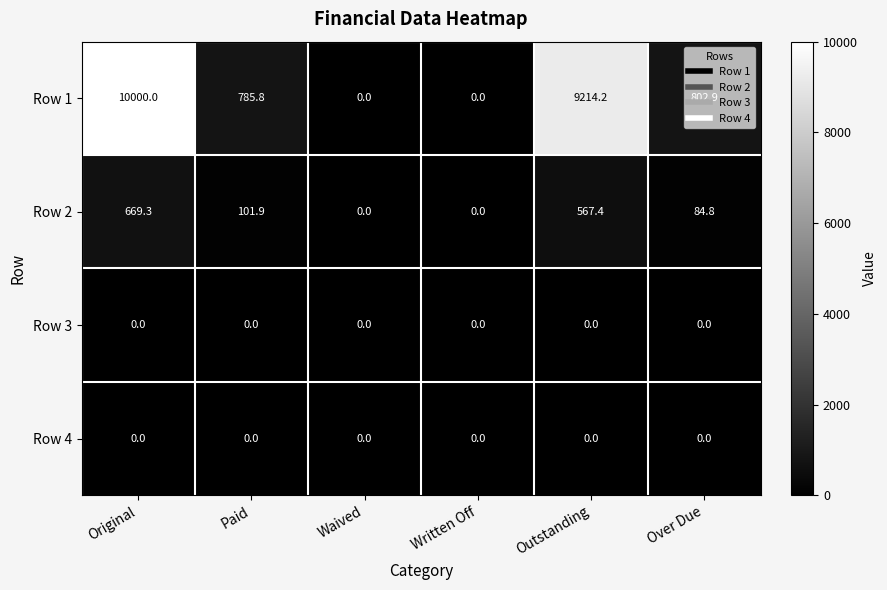

Which series has the widest spread of values?

Row 1